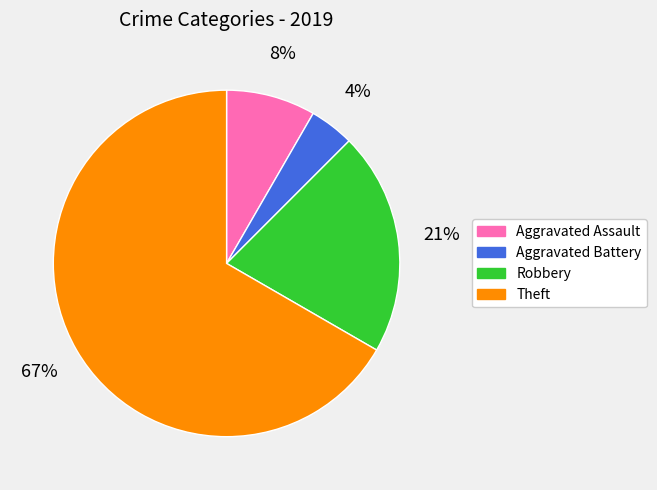

Do Theft and Robbery together represent more than half of the pie?

Yes